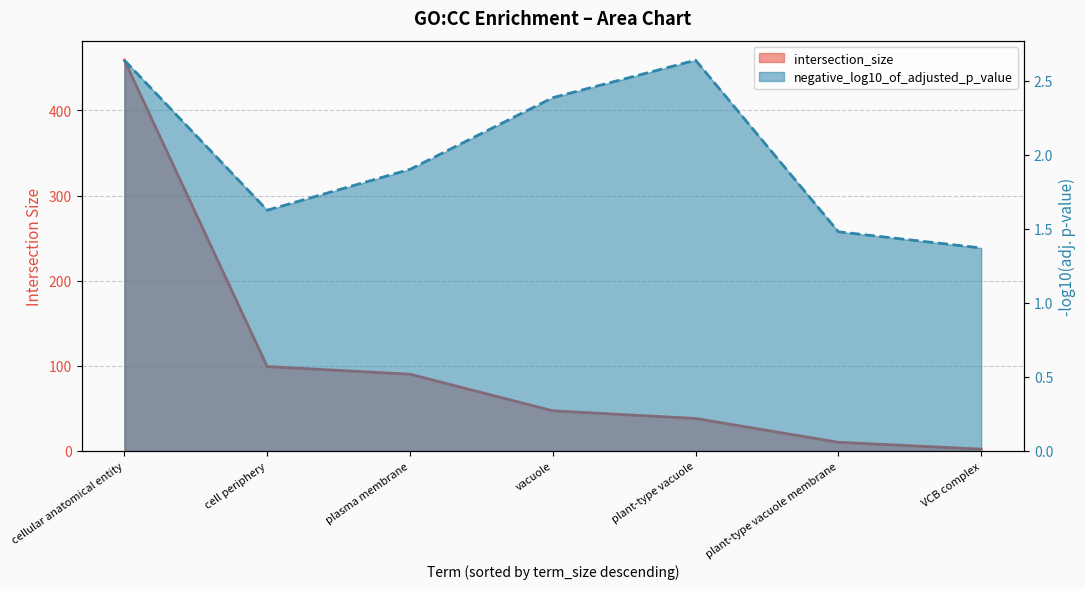

What is the average value of the intersection_size series?

106.4